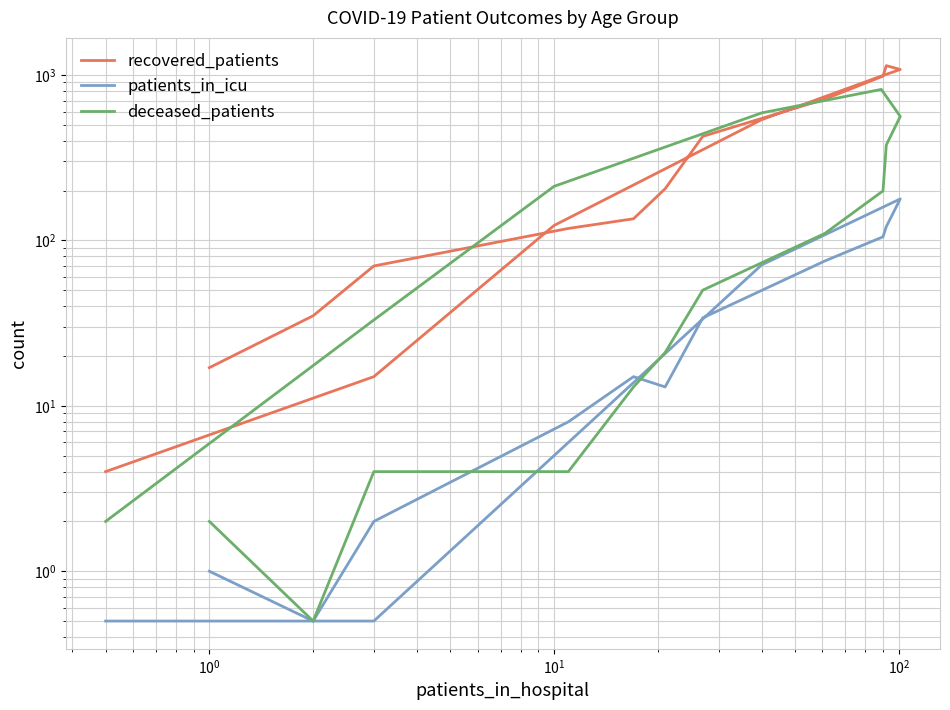

In deceased_patients, how many points are higher than both neighbors (excluding endpoints)?

1